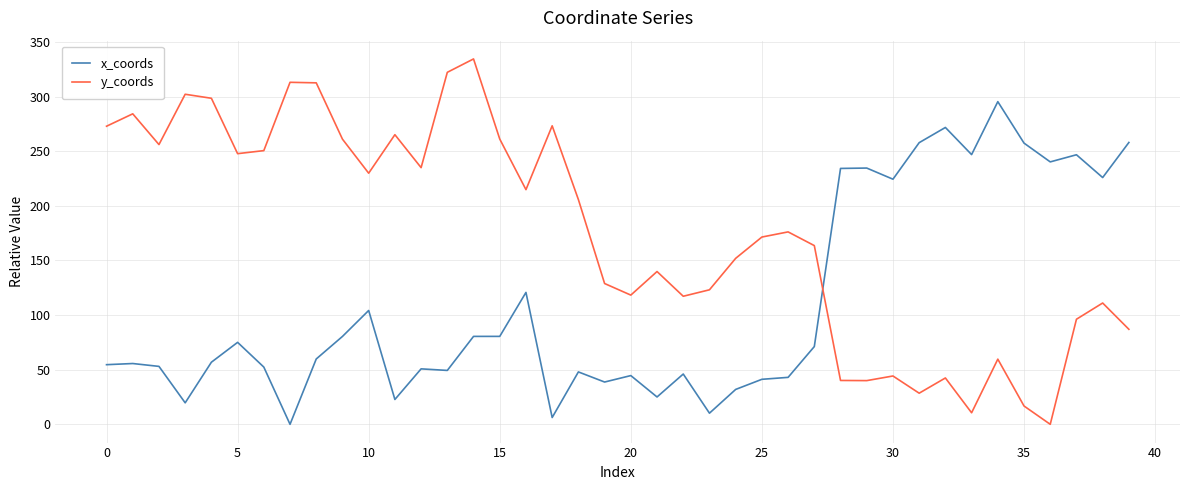

True or false: y_coords and x_coords cross at least once.

True